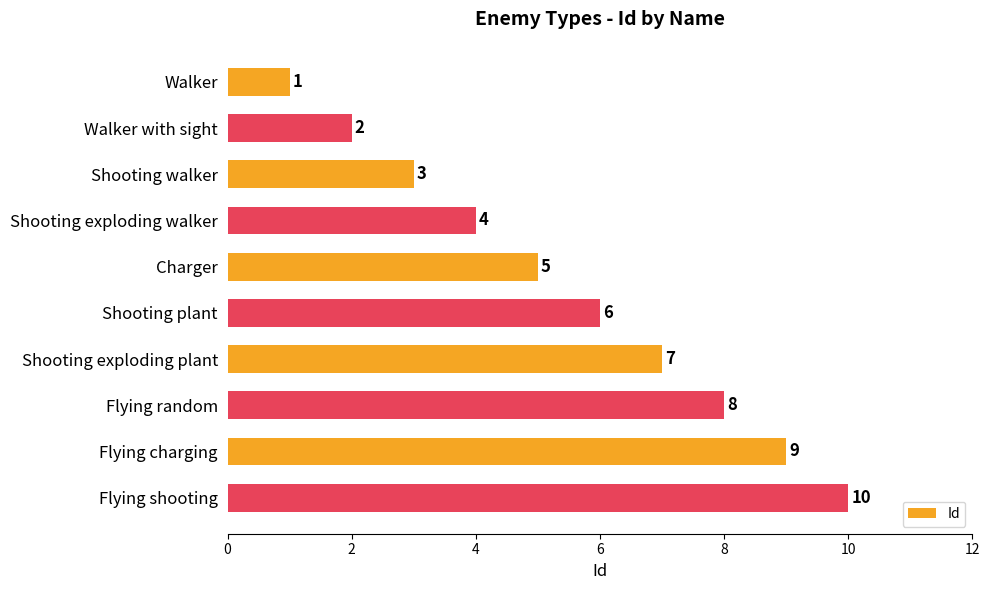

What is the ratio of the value at Shooting walker to the value at Flying random?

0.4